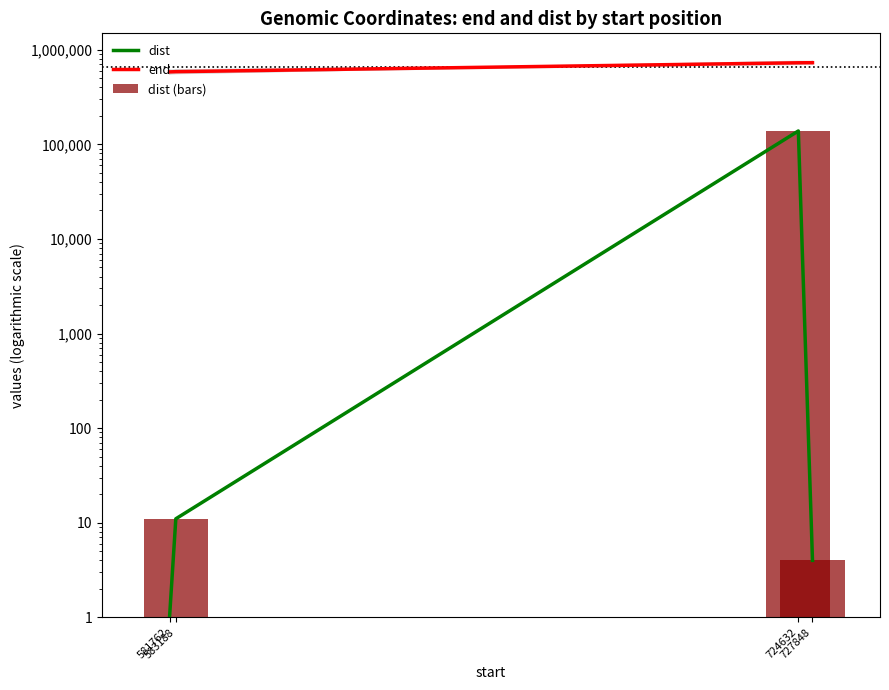

At which label is end closest to 656250?

583188